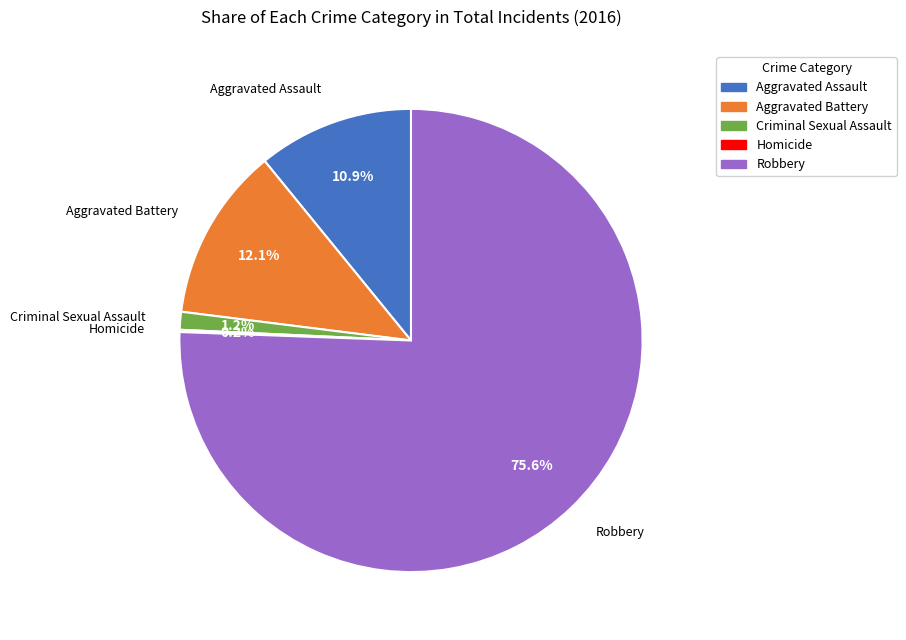

What is the largest slice in the pie chart?

Robbery